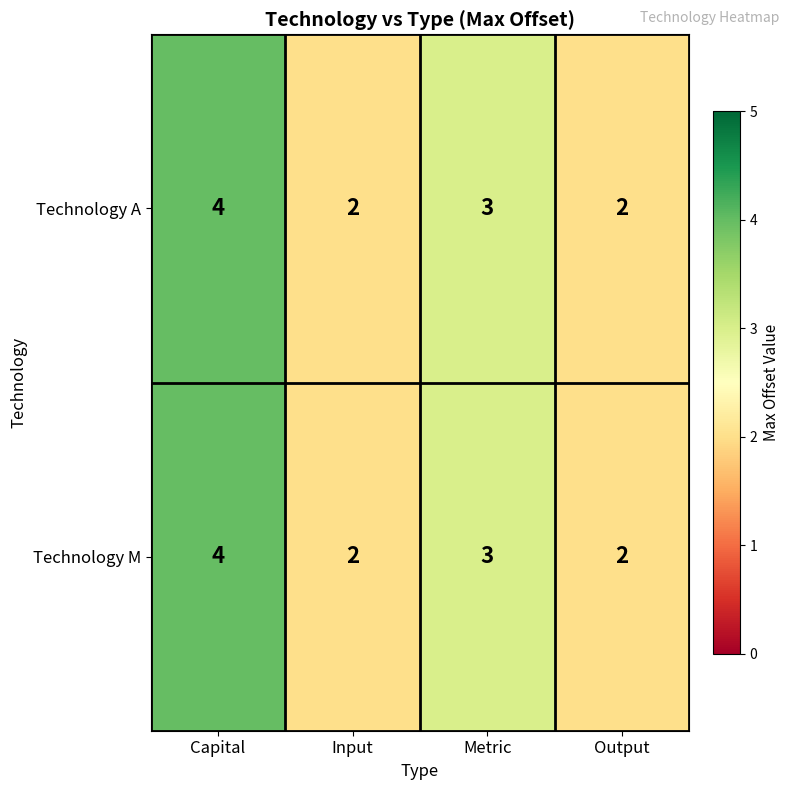

Reading left to right, list all the values displayed in this chart.

Technology A: Capital=4	Input=2	Metric=3	Output=2
Technology M: Capital=4	Input=2	Metric=3	Output=2